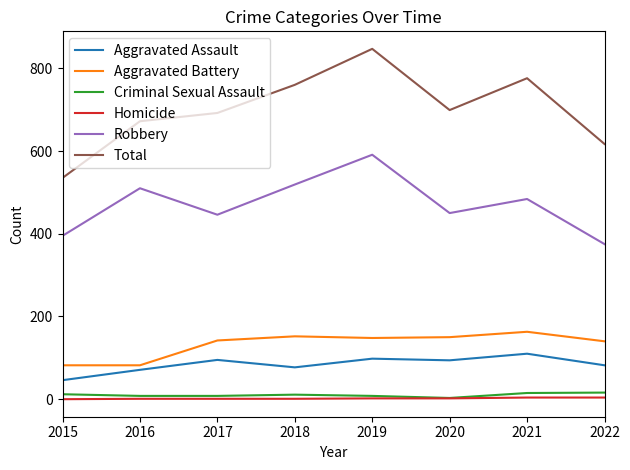

How many lines are shown in the chart?

6